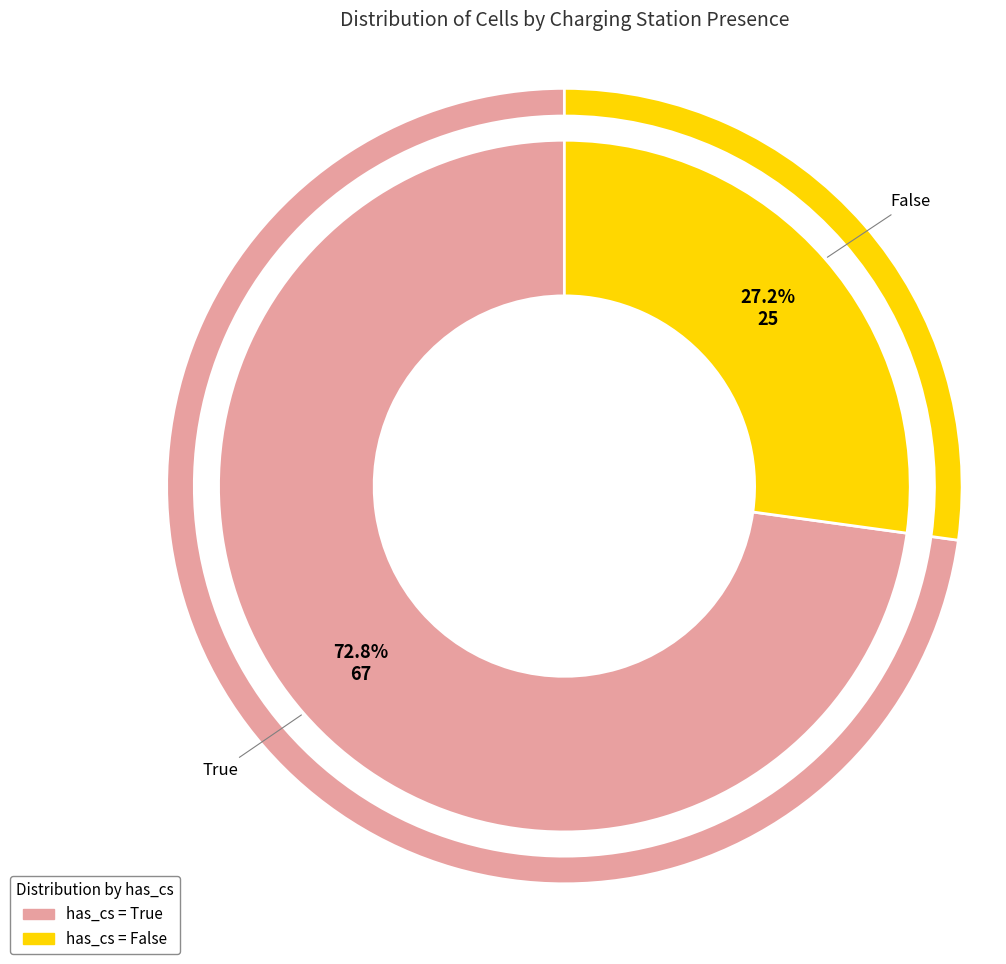

How many segments does this pie chart have?

2